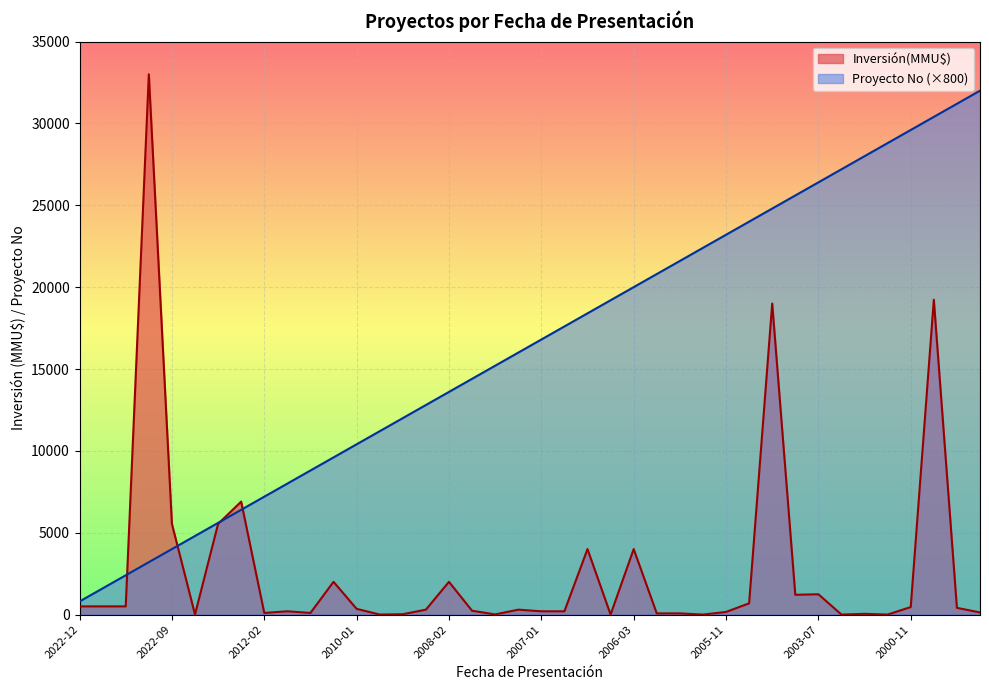

What are all the series names shown in the legend?

Inversión(MMU$), Proyecto No (×800)